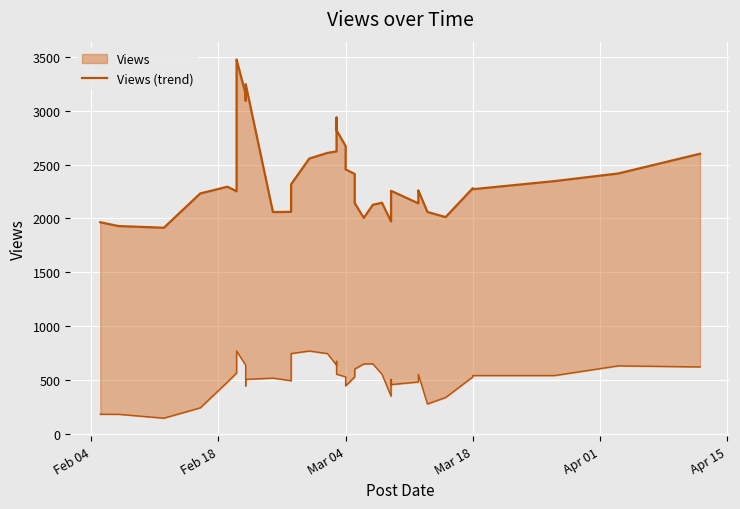

How many data points are less than 2271?

20